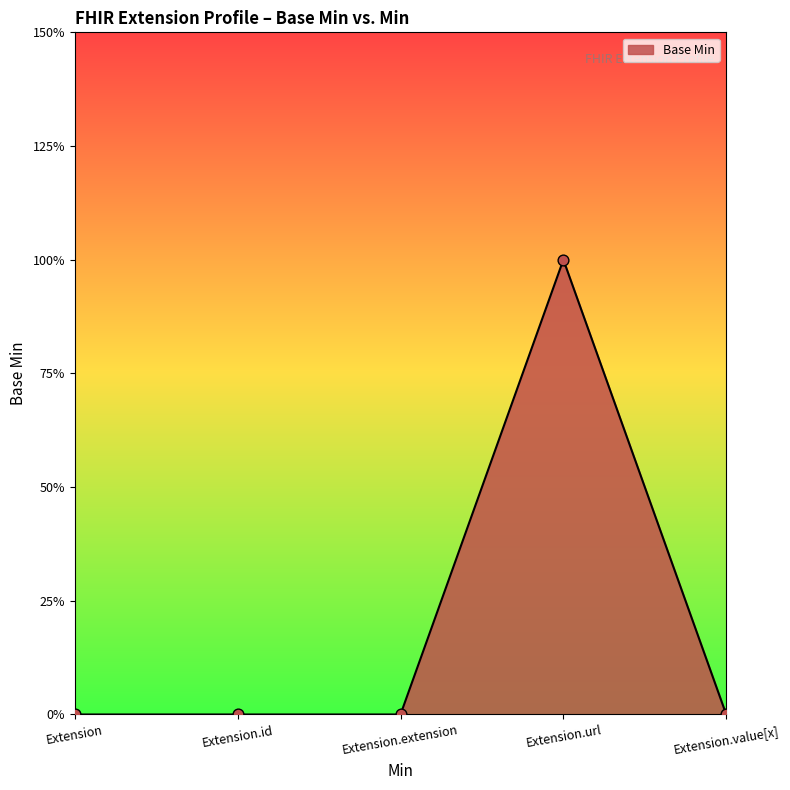

Between Extension.value[x] and Extension, which is larger?

Extension.value[x]